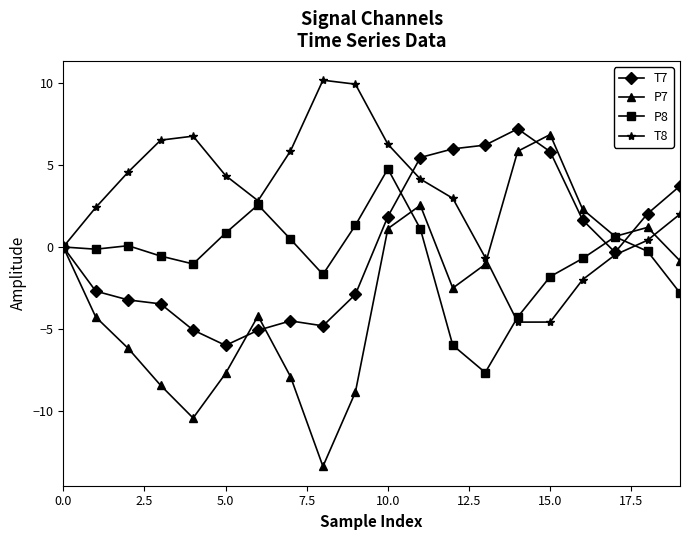

What is the highest value of the T7 series?

7.2